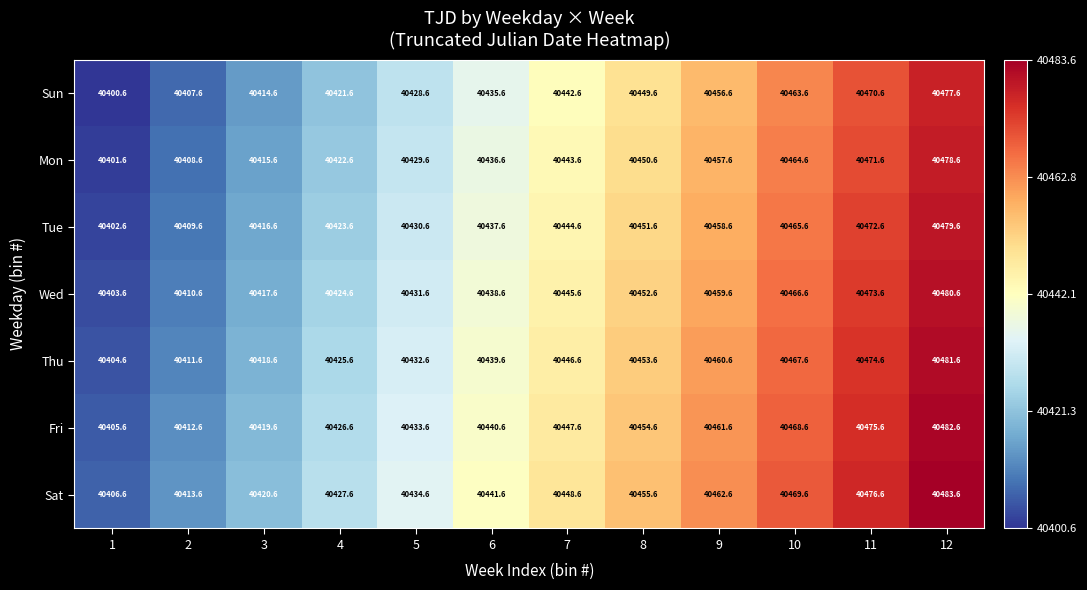

What is the sum of the Mon values at 1 and 5?

80831.2